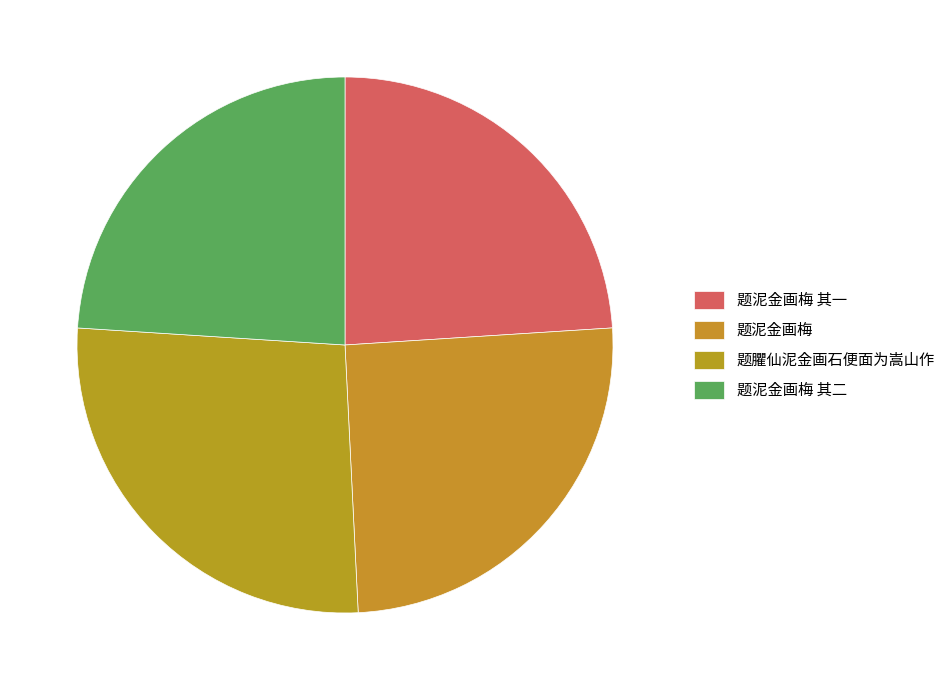

Count the number of slices in the pie.

4